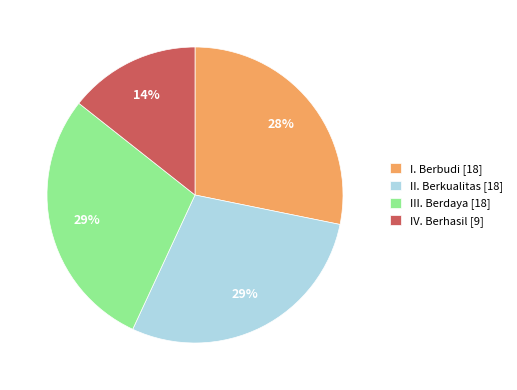

What percentage is the II. Berkualitas [18] slice, to the nearest percent?

29%